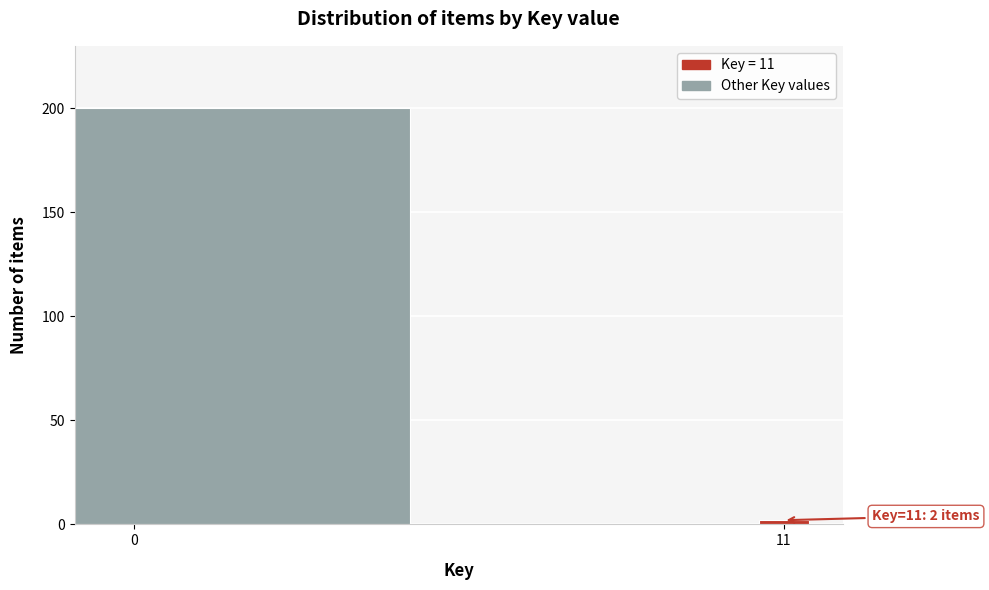

Reading left to right, transcribe all the data shown in this chart.

200	2